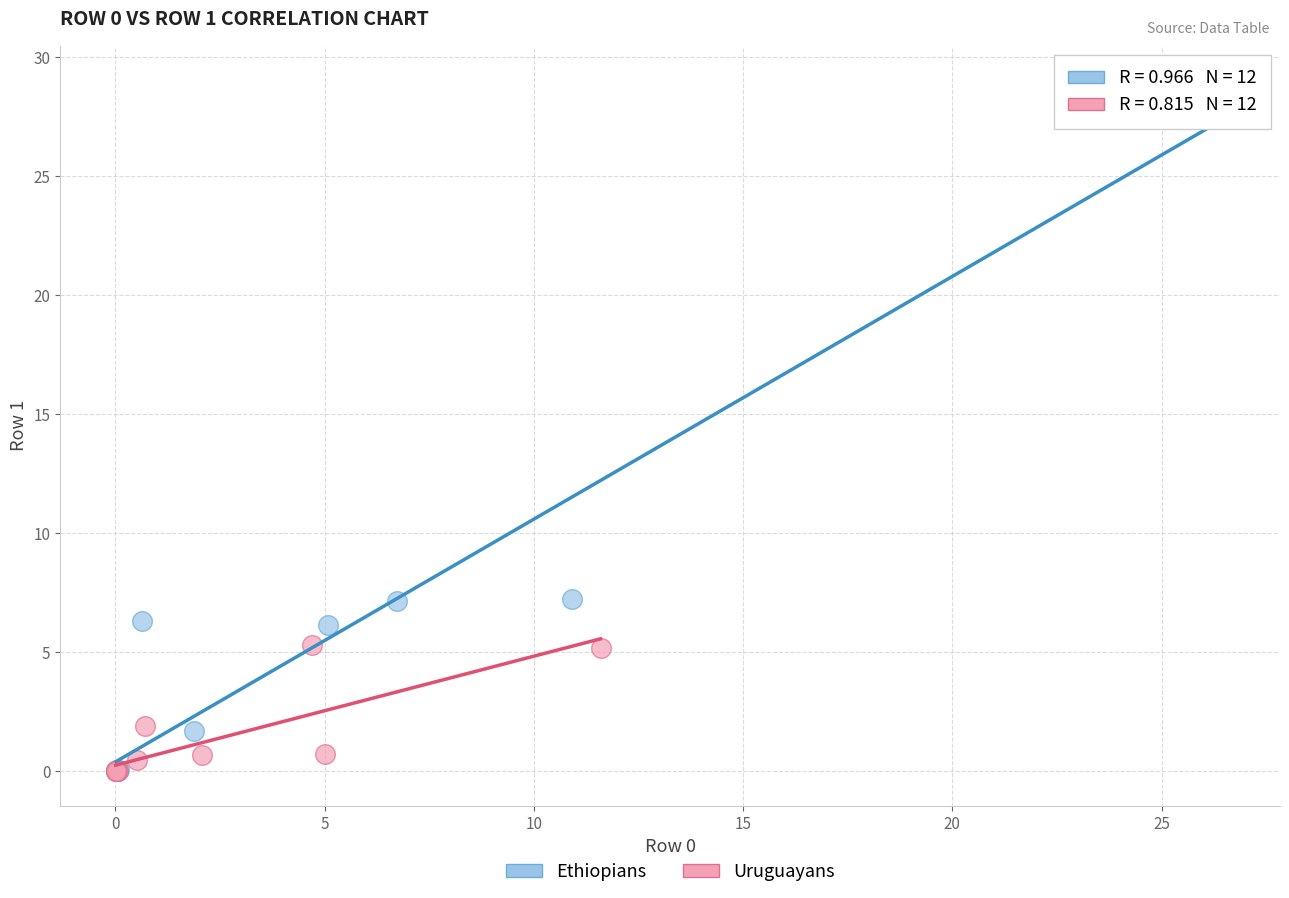

Which series reaches the maximum Y coordinate?

Ethiopians